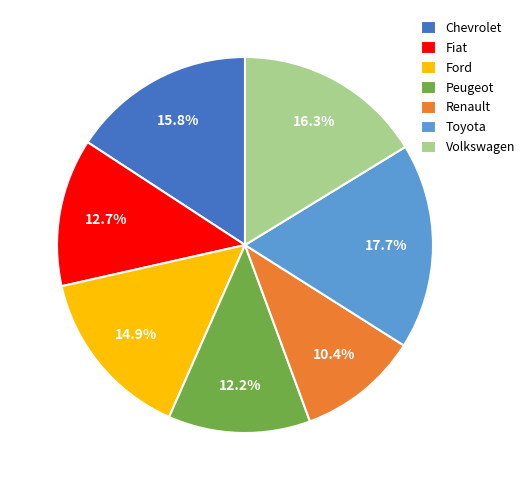

How much of the chart is everything except Peugeot?

87.8%